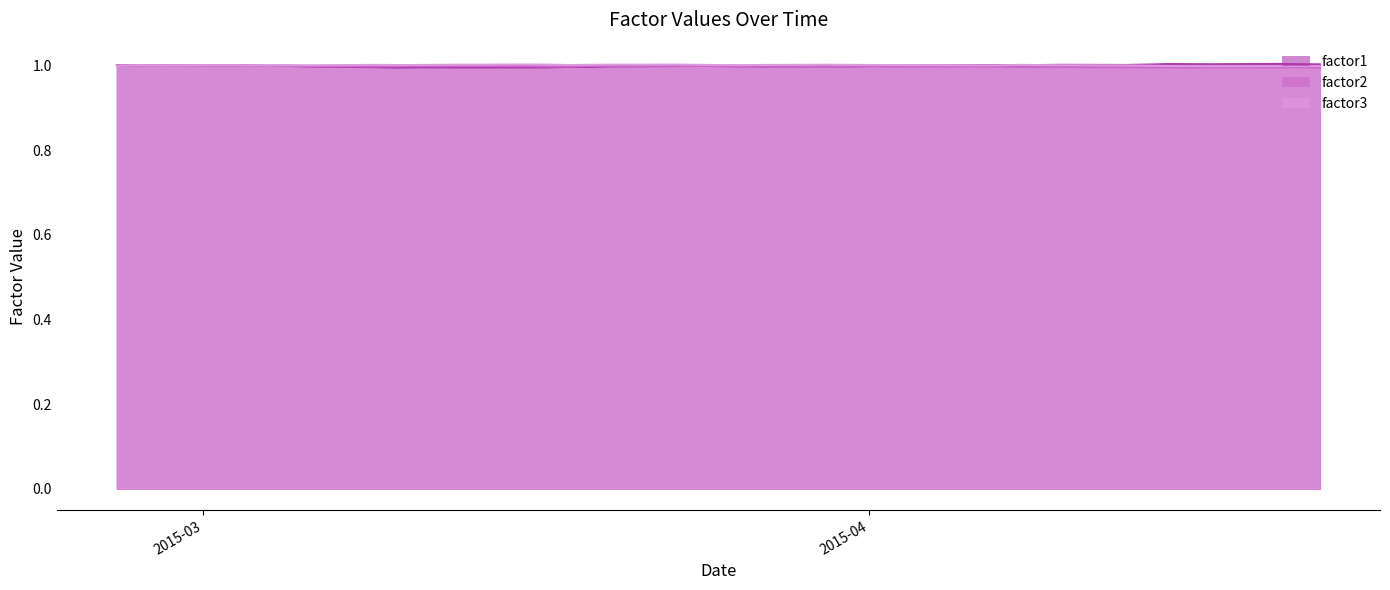

What position from the left is 2015-04-16?

36